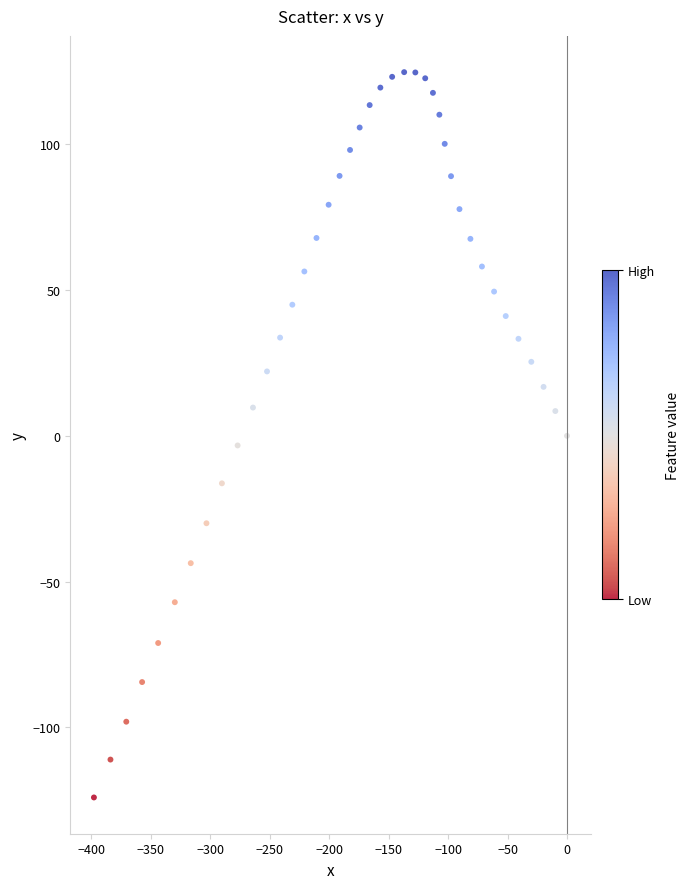

What is the range of X values (max minus min)?

397.7